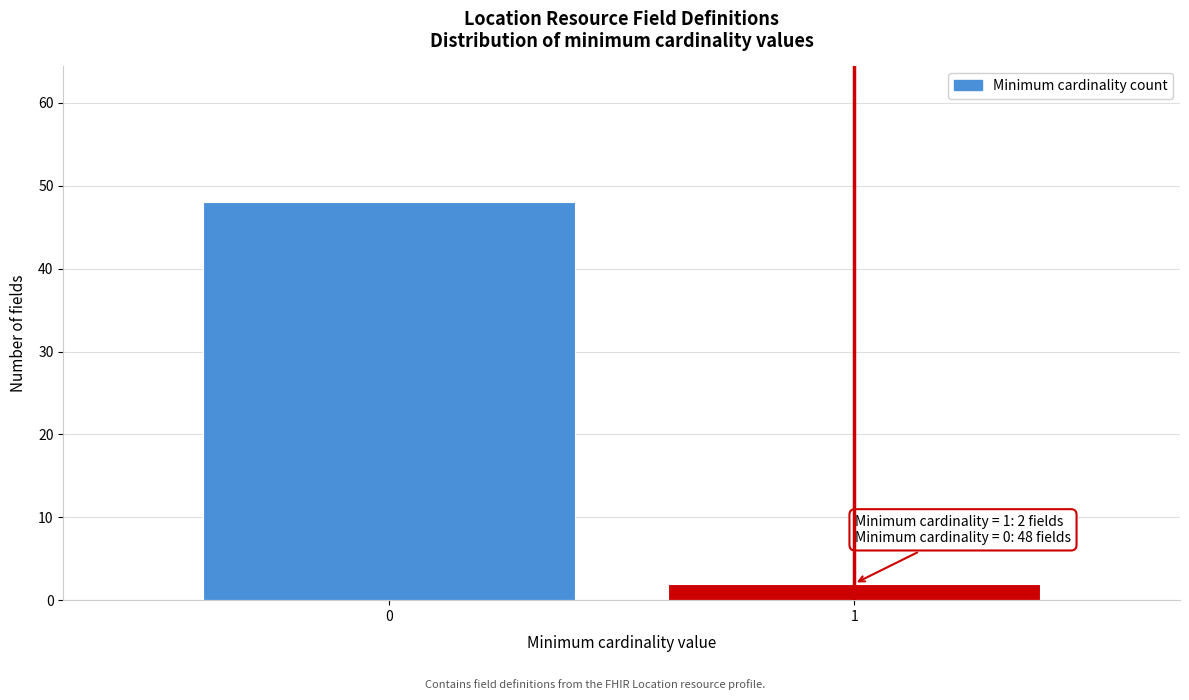

Reading right to left, what are all the values shown in this chart?

2	48